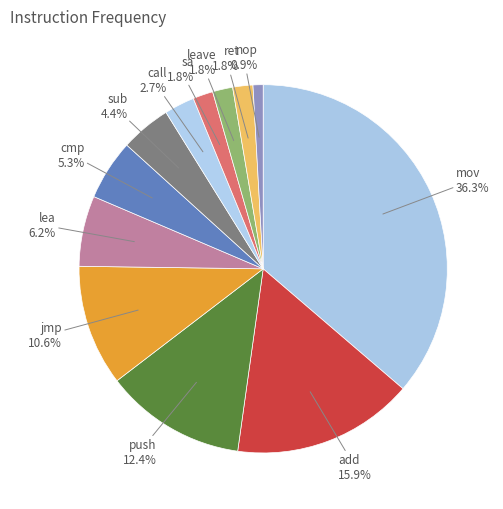

To the nearest percent, what is the difference between the largest and smallest slice percentages?

35%